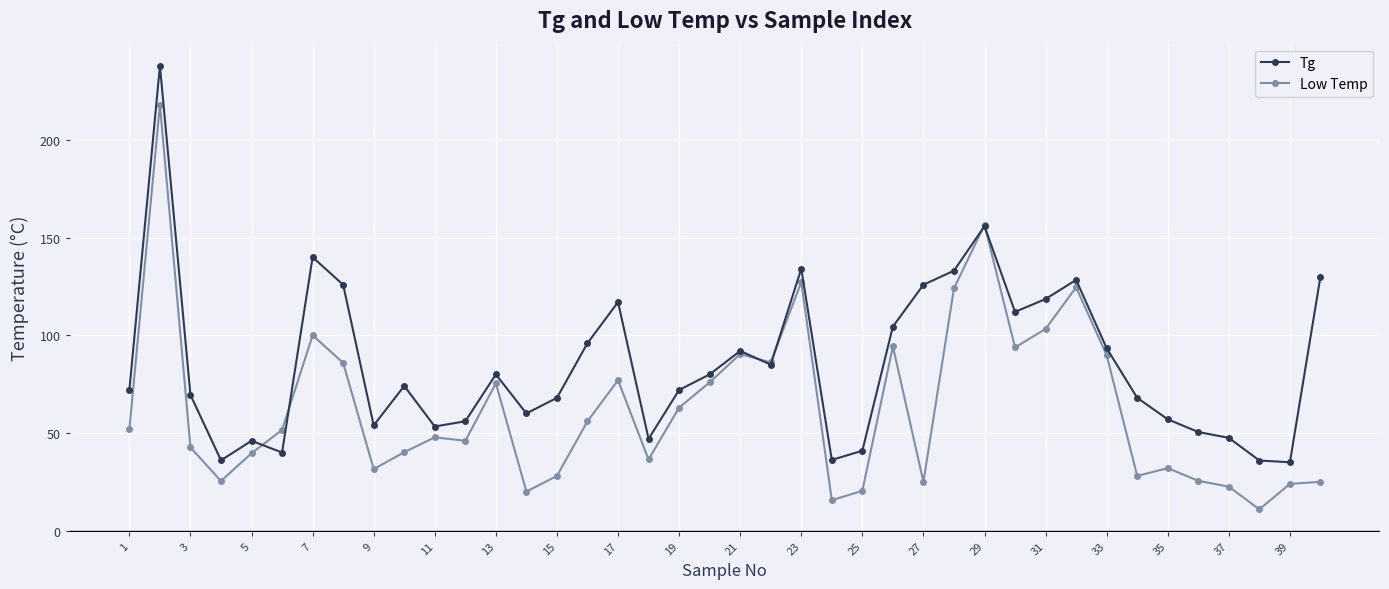

Which series has the largest total across all categories?

Tg